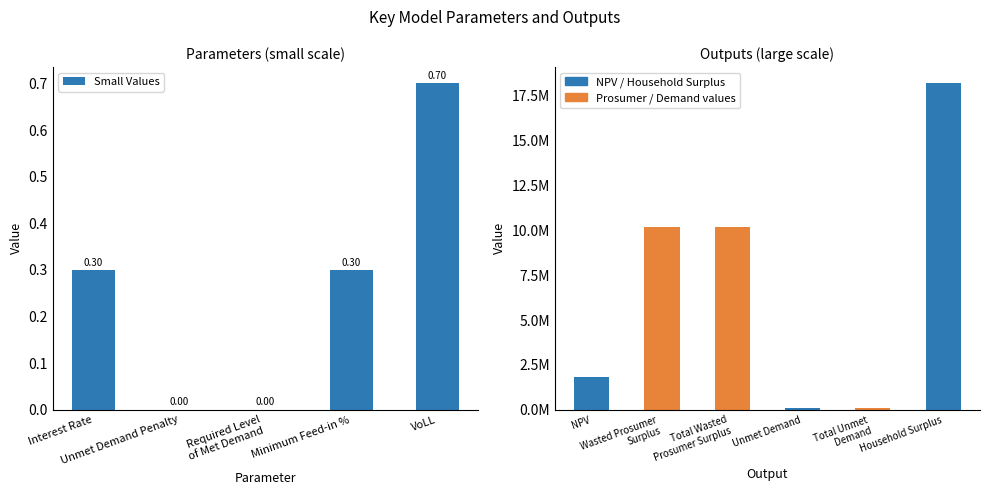

Rank the categories by value from lowest to highest.

Unmet Demand Penalty, Required Level
of Met Demand, Interest Rate, Minimum Feed-in %, VoLL